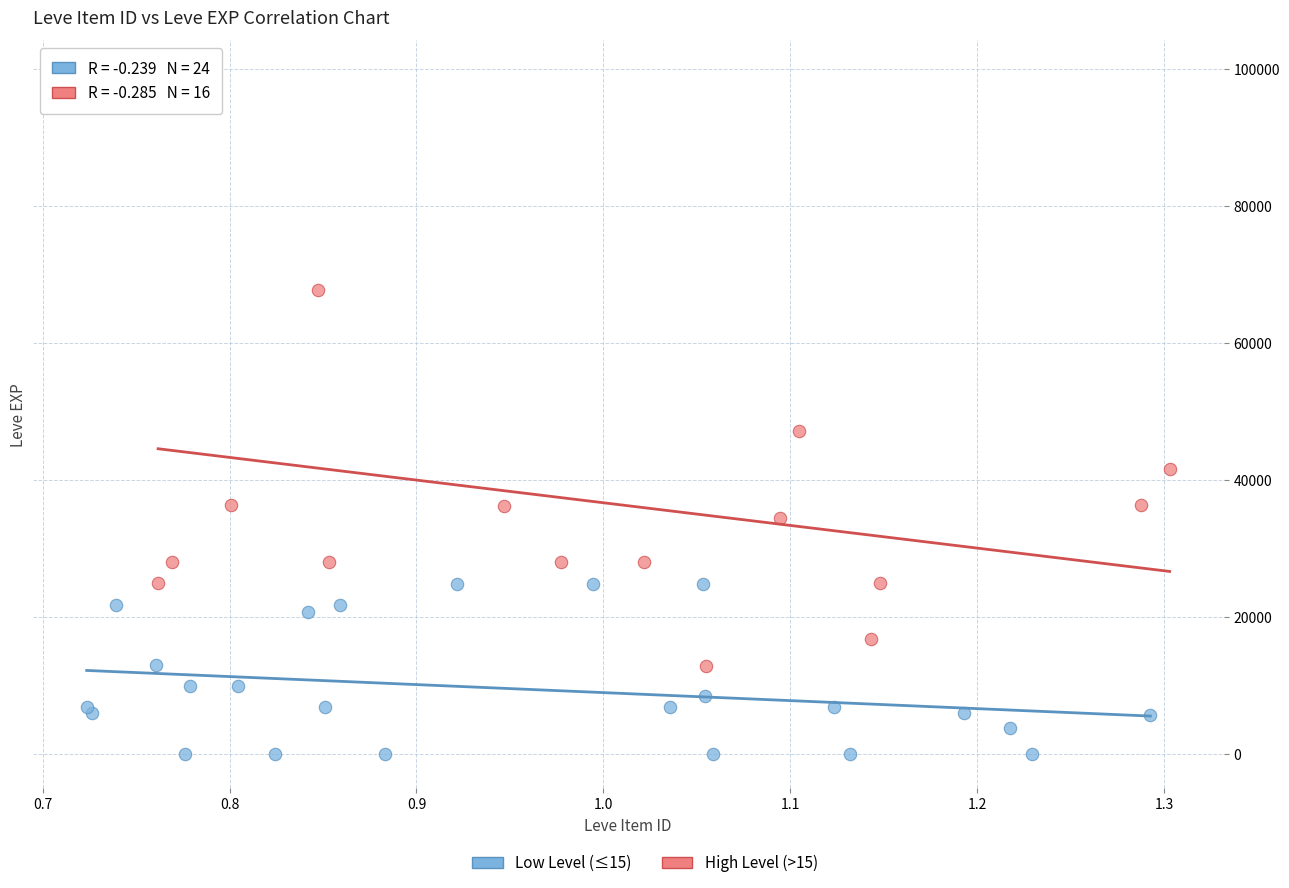

Which series has the widest spread of Y values?

High Level (>15)